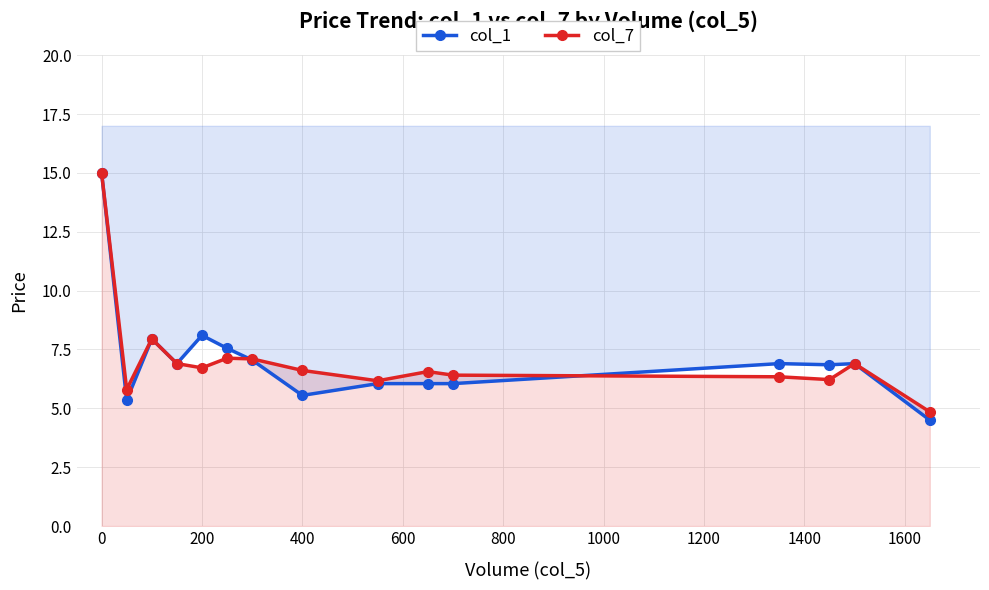

What is the total value across all series at 1600?

12.6